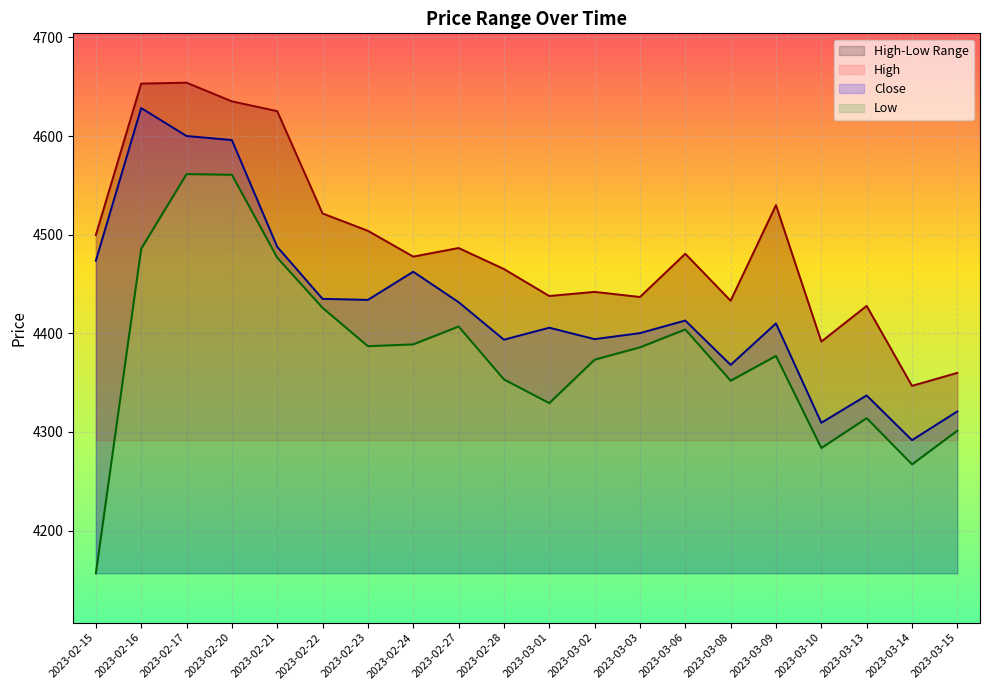

List the series in order of their peak value, highest first.

High, Close, Low